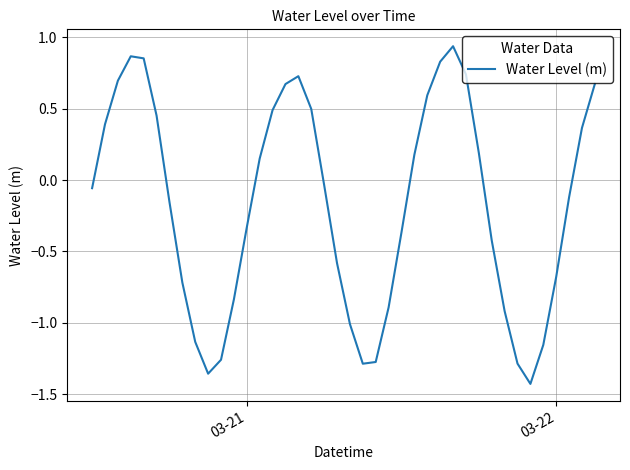

What is the difference between the maximum and minimum values?

2.4